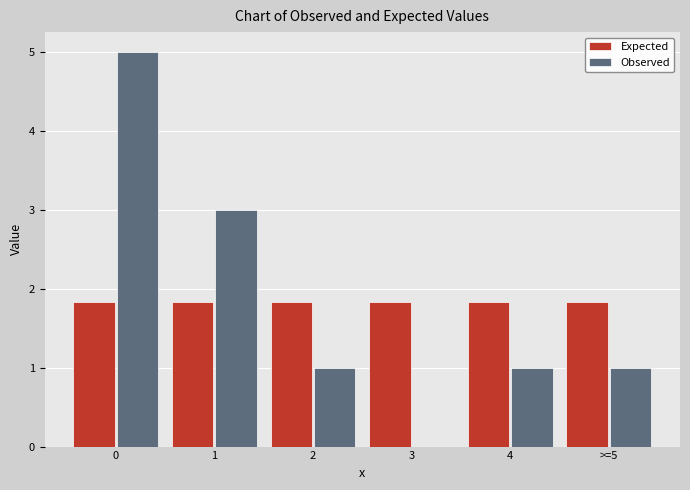

Reading left to right, transcribe all the data shown in this chart.

Expected: 0=1.8	1=1.8	2=1.8	3=1.8	4=1.8	>=5=1.8
Observed: 0=5.0	1=3.0	2=1.0	3=0.0	4=1.0	>=5=1.0